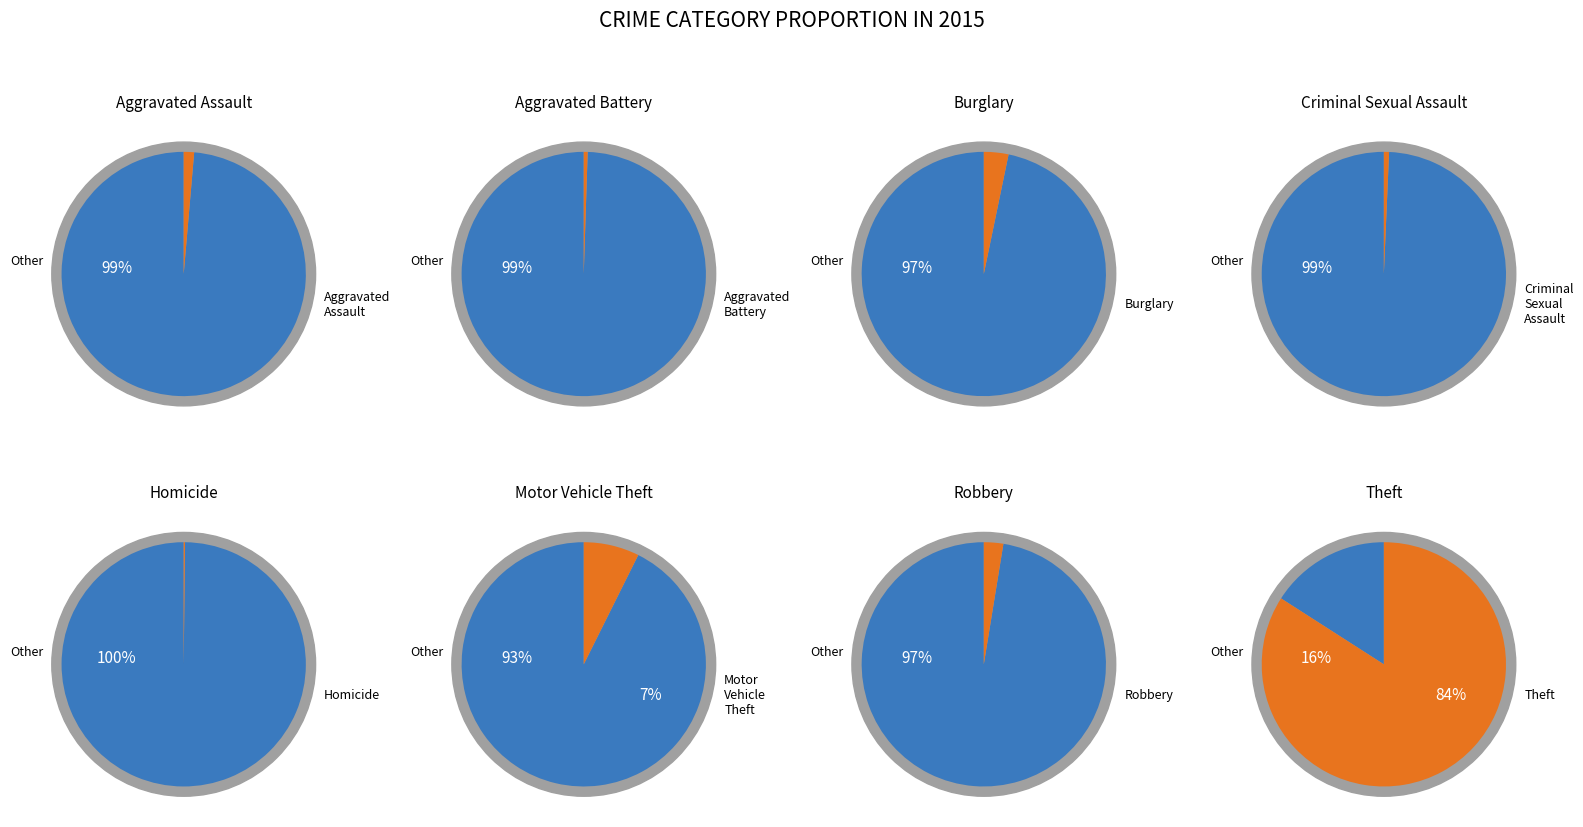

Which slice represents more than half of the pie?

Theft